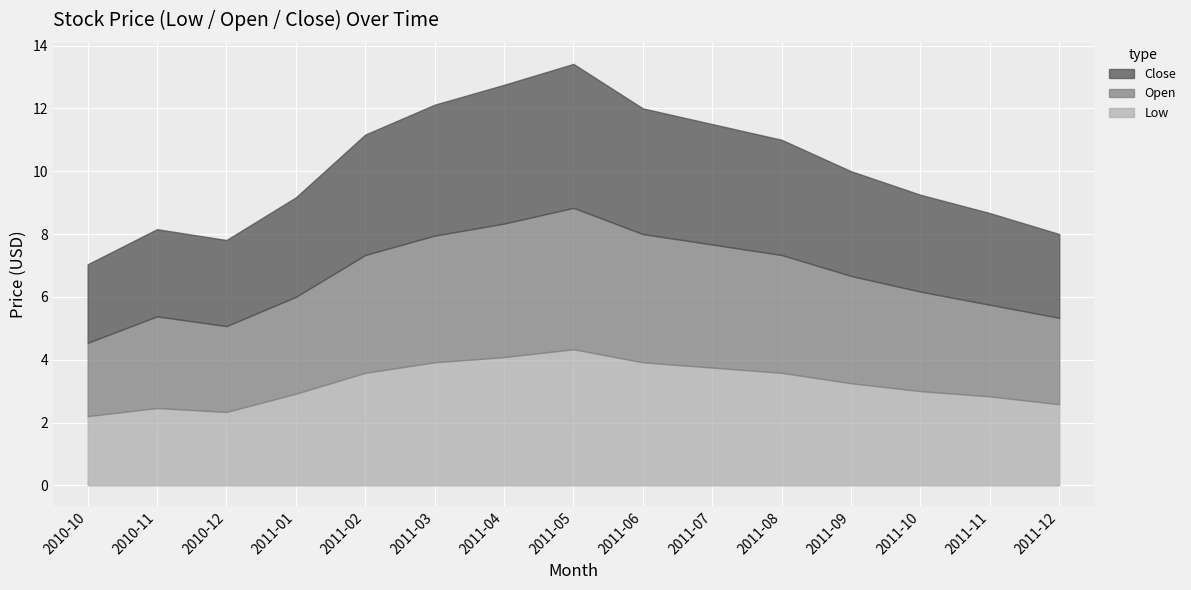

True or false: Low has a value of 1.5 at 2011-01.

False